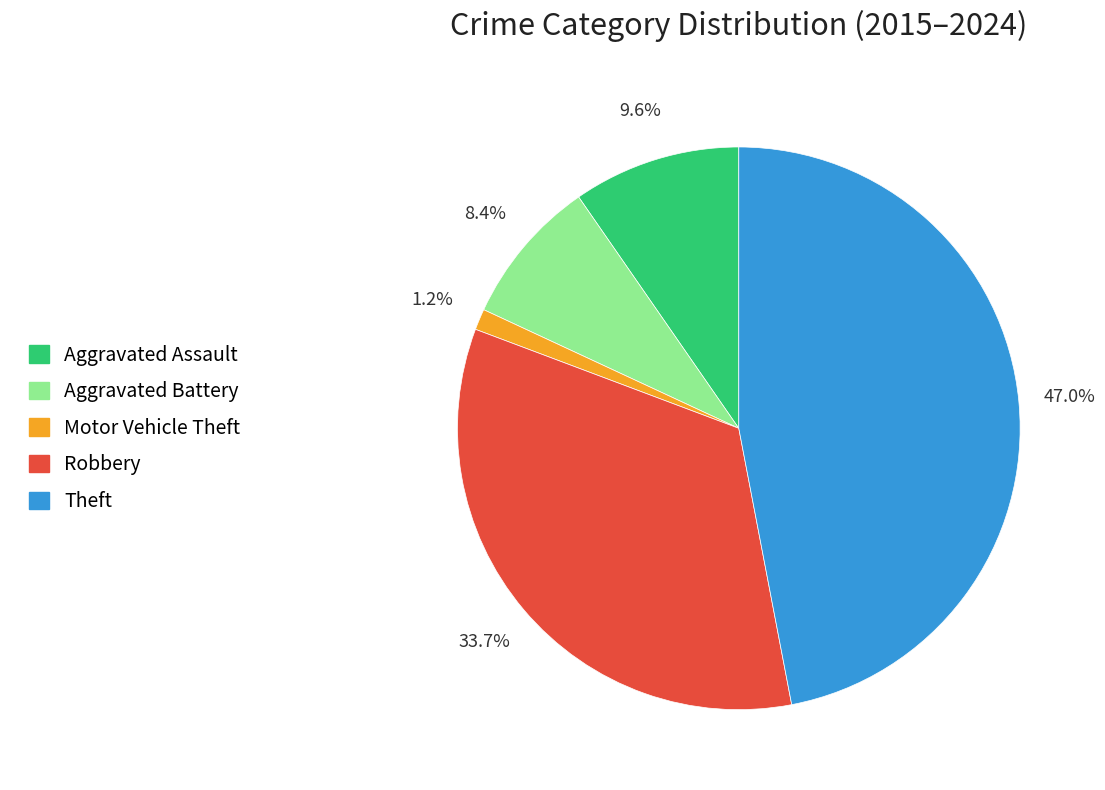

Does any single category account for the majority?

No